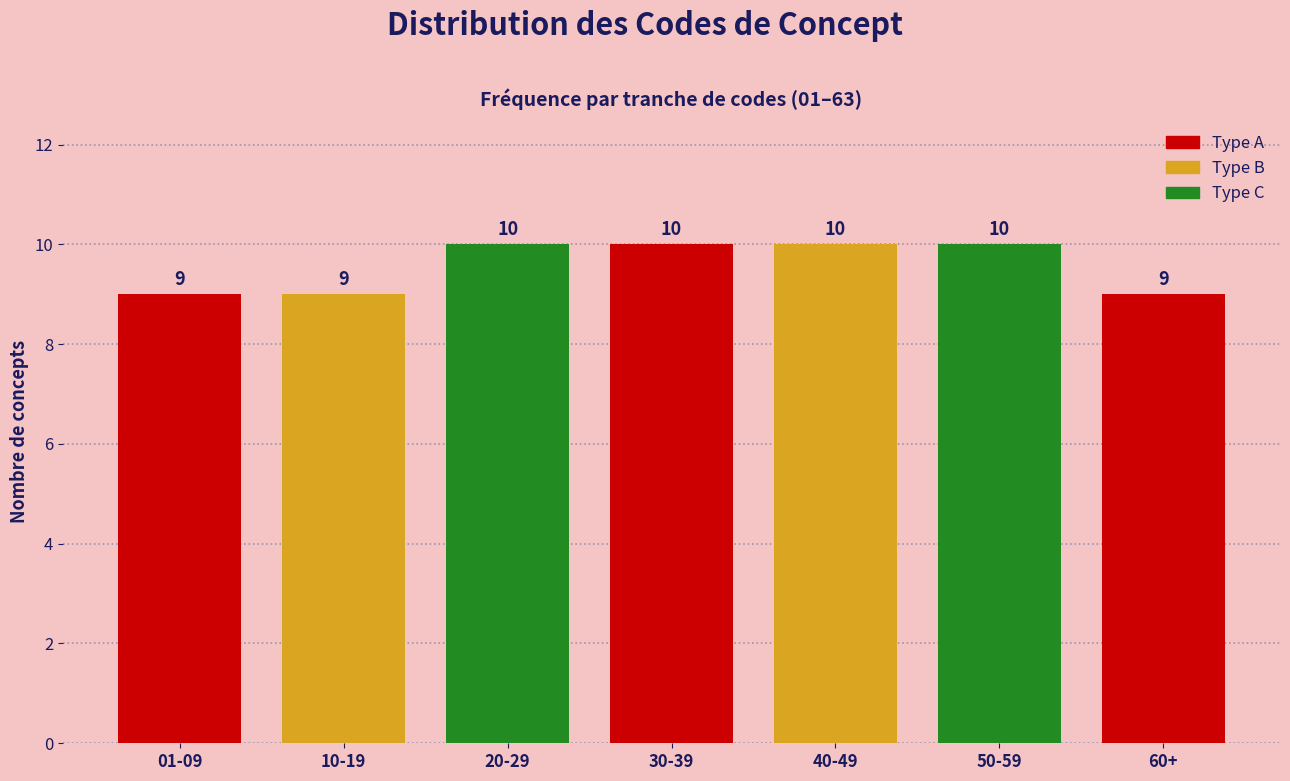

Reading left to right, extract all data points from this chart.

9	9	10	10	10	10	9